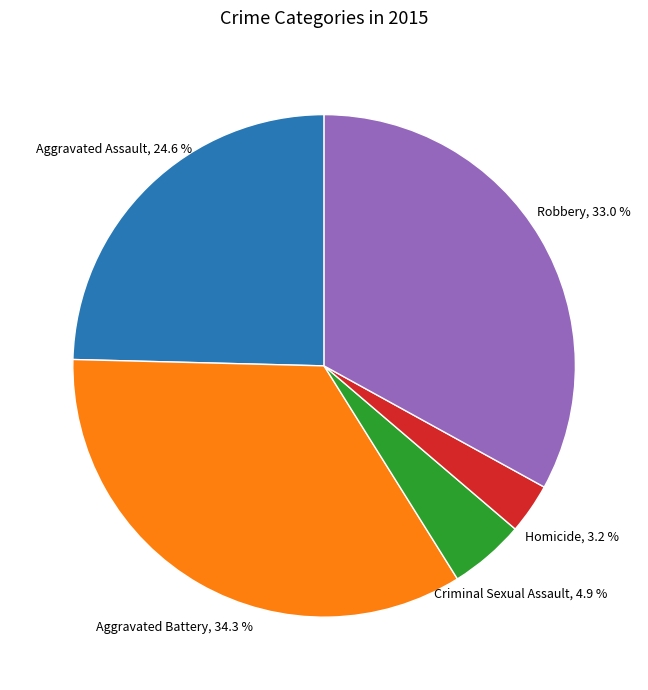

Is there a majority slice in this chart?

No